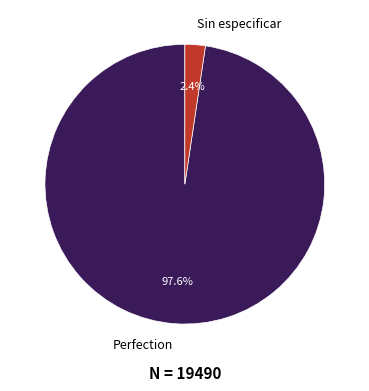

Is there any slice that represents more than half of the pie?

Yes